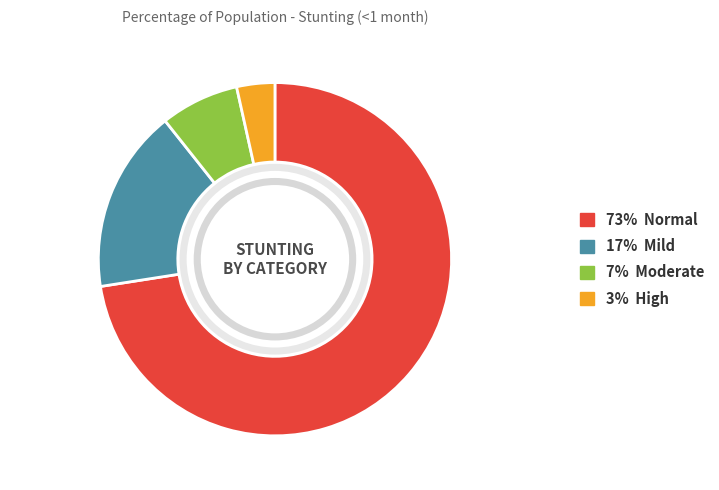

Is there any slice that represents more than half of the pie?

Yes